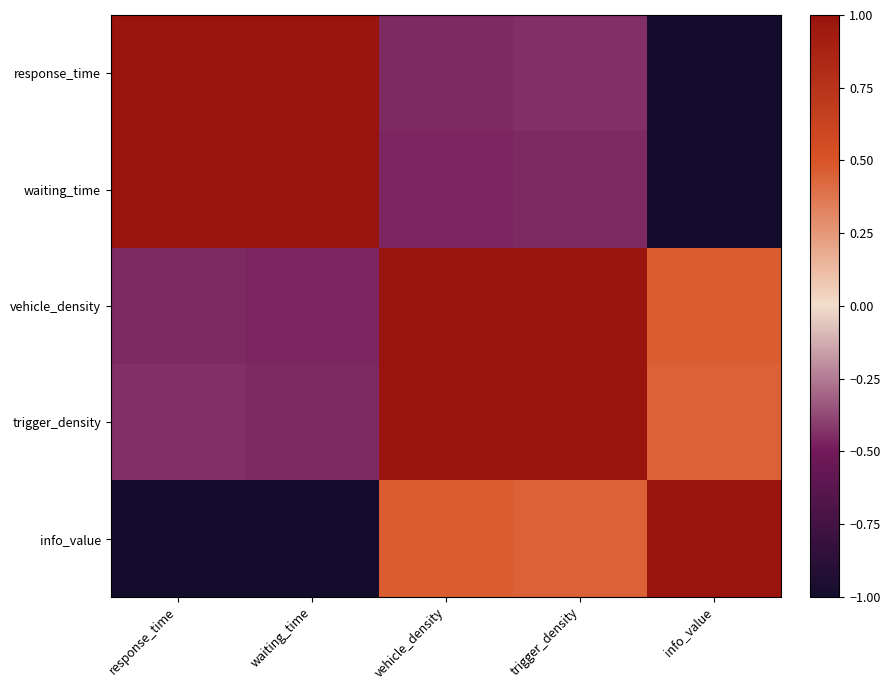

Between trigger_density and waiting_time, which is larger?

waiting_time